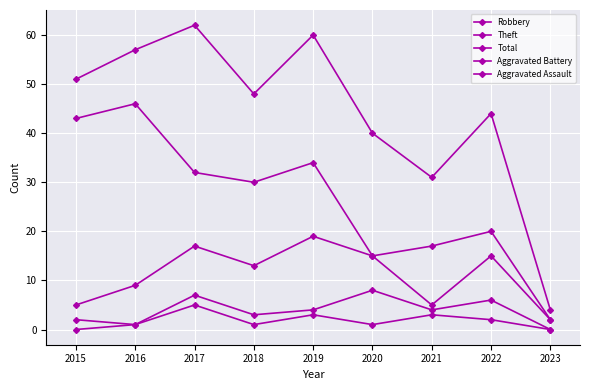

Count the number of data series in this chart.

5